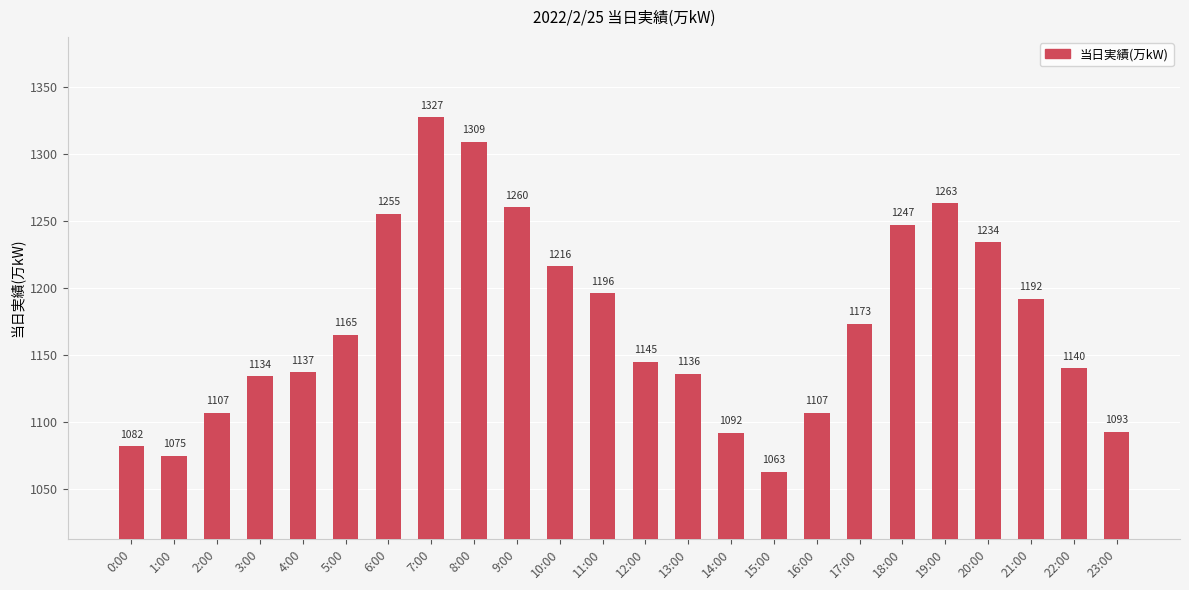

How many values are below 1165?

12